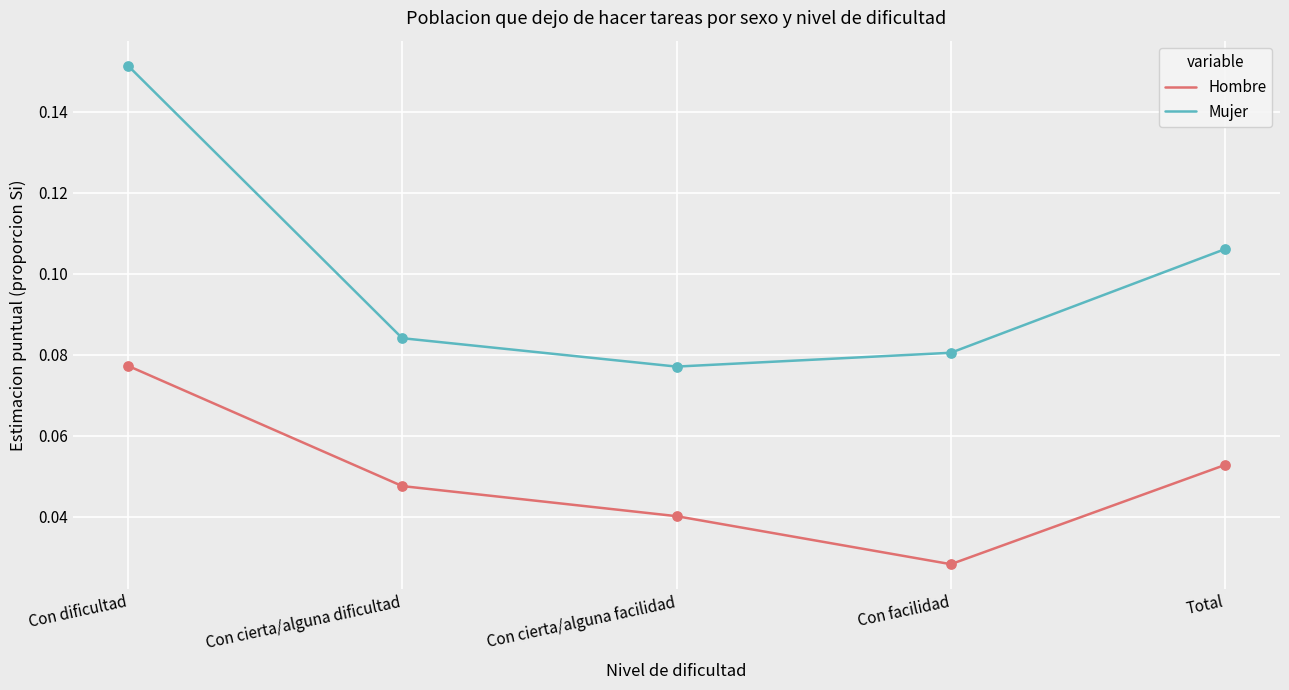

Is the value of Hombre at Con cierta/alguna facilidad greater than the value of Mujer at Con dificultad?

No